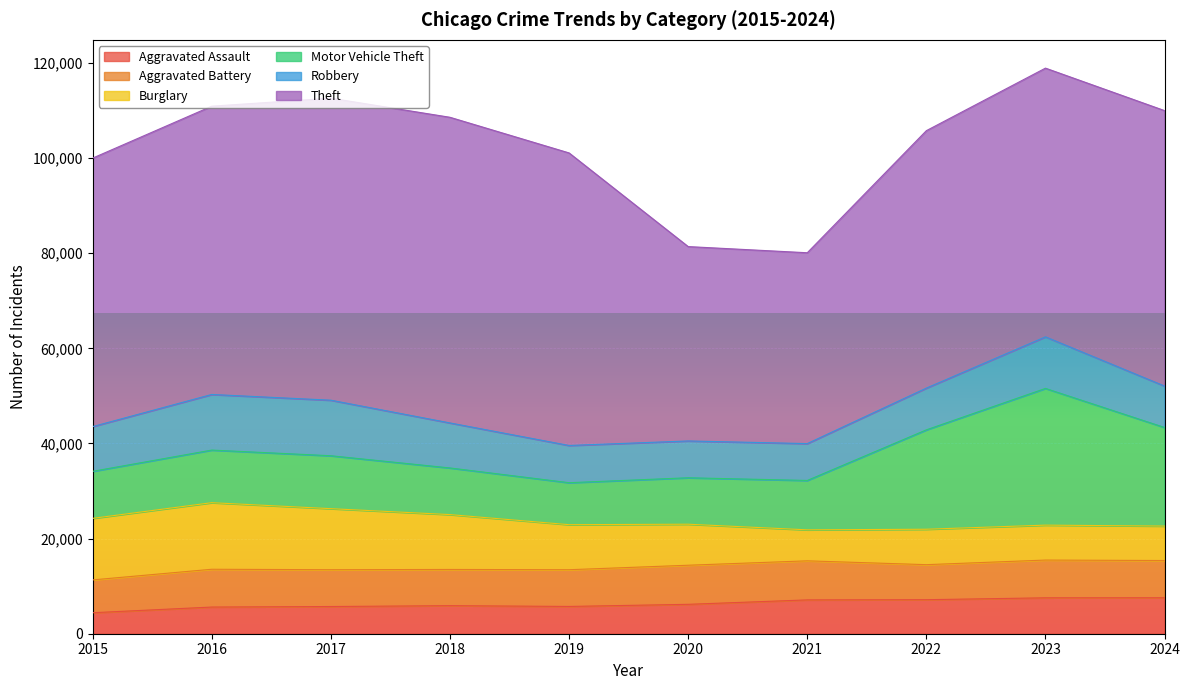

The value of Aggravated Assault at 2018 is 5899. True or false?

True